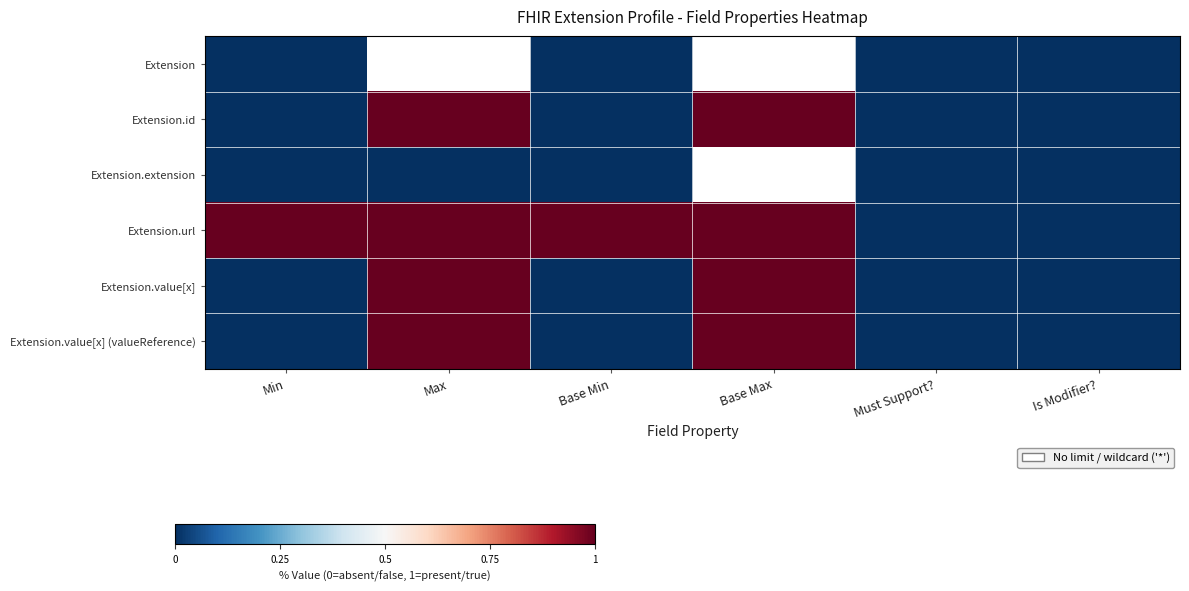

Which series has the largest total across all categories?

Extension.url